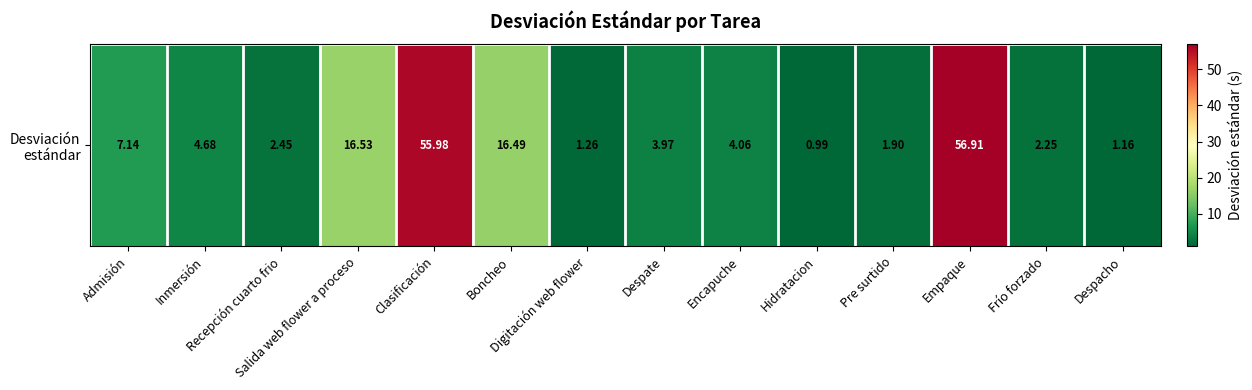

The value at Digitación web flower is 1.3. True or false?

True